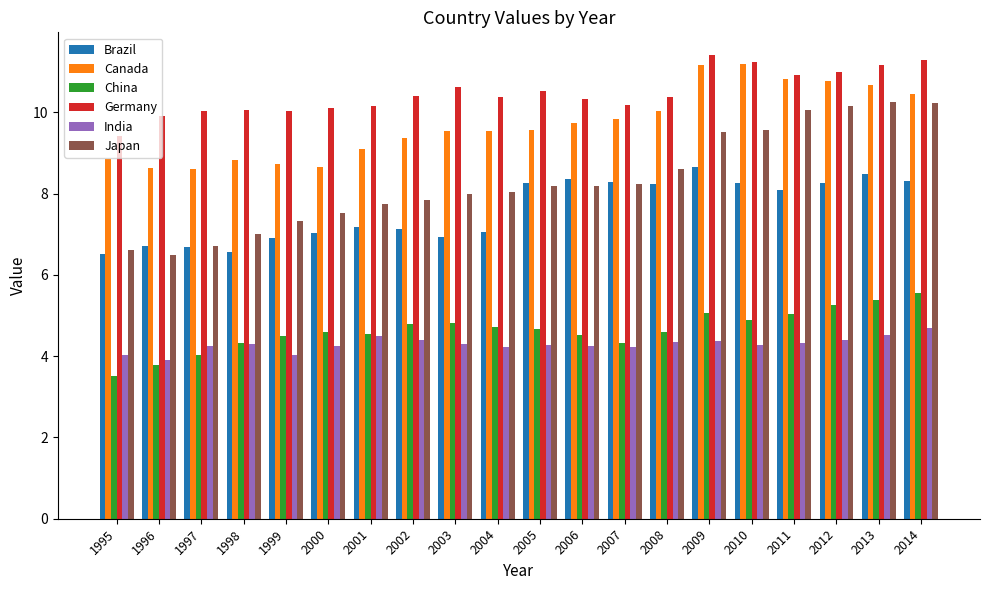

How many bars are there in each group?

6